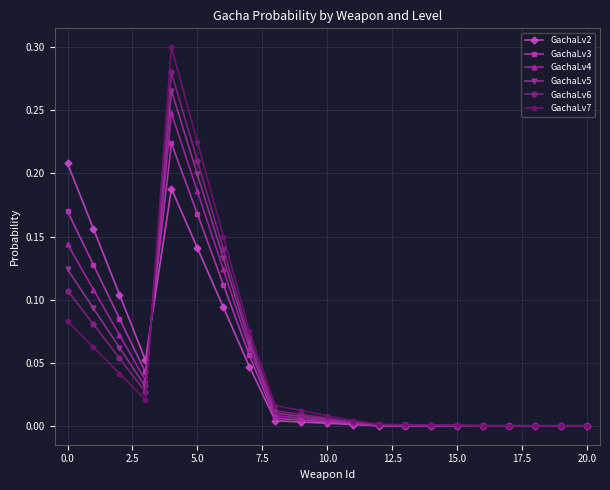

Rank the series by their maximum value, from lowest to highest.

GachaLv2, GachaLv3, GachaLv4, GachaLv5, GachaLv6, GachaLv7